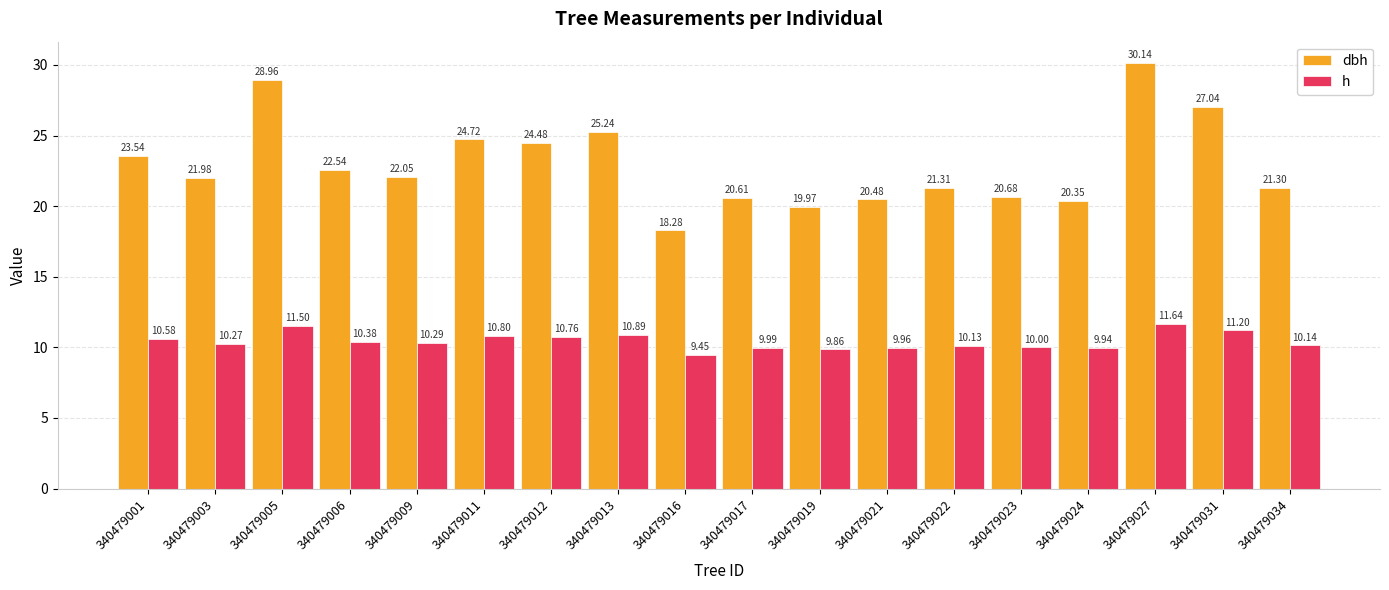

Which series has the widest spread of values?

dbh